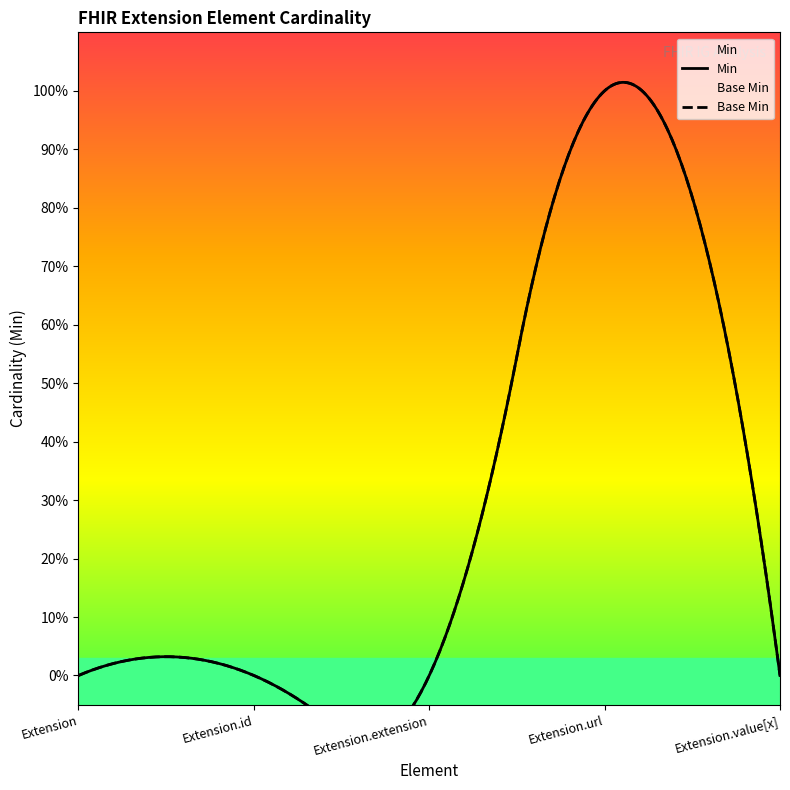

What is the highest value of the Min series?

1